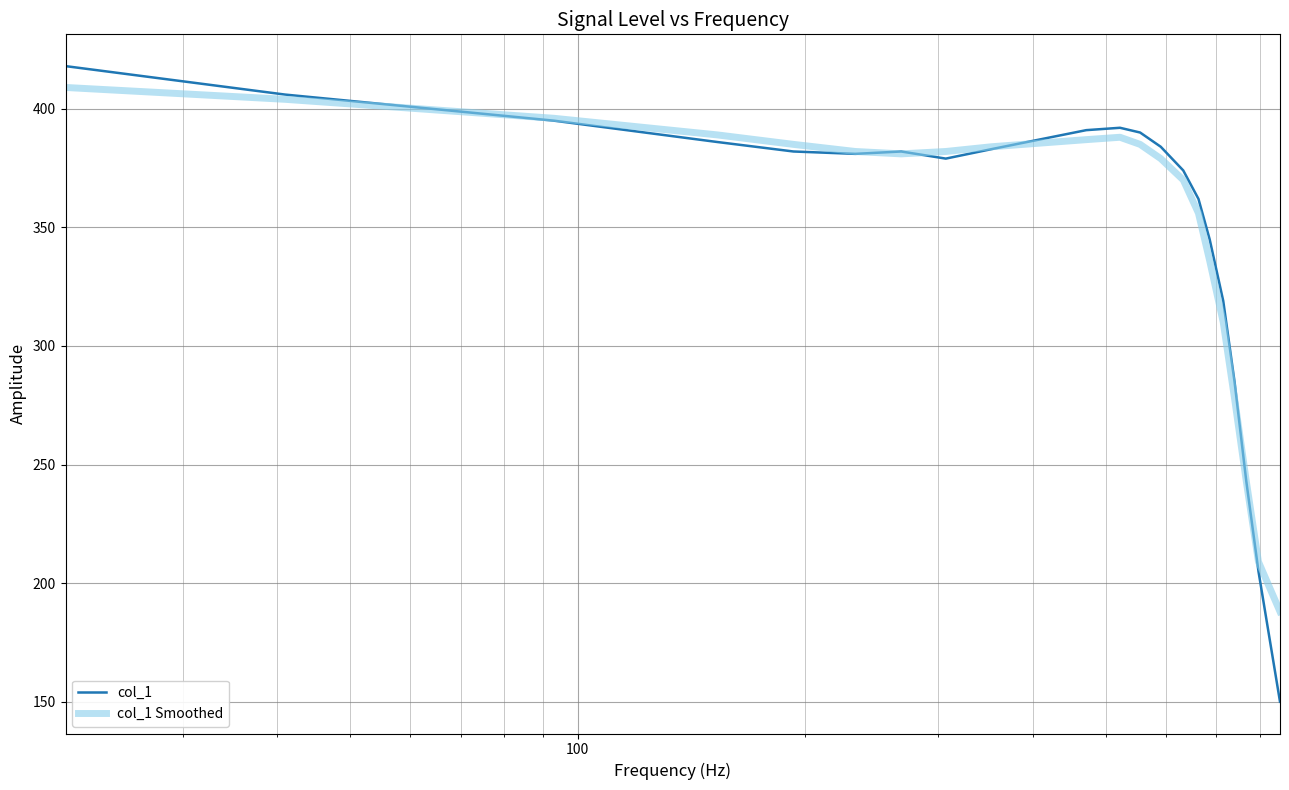

What is the highest value of the col_1 Smoothed series?

409